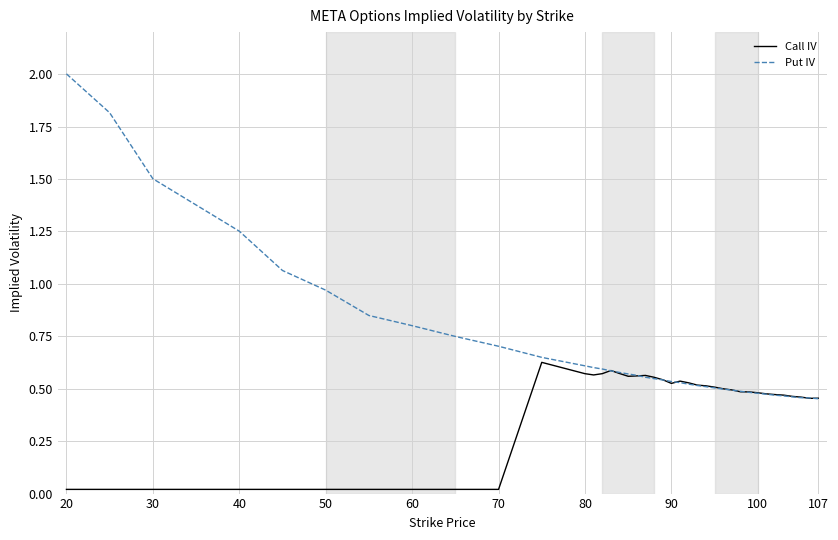

Which series has the widest spread of values?

Put IV